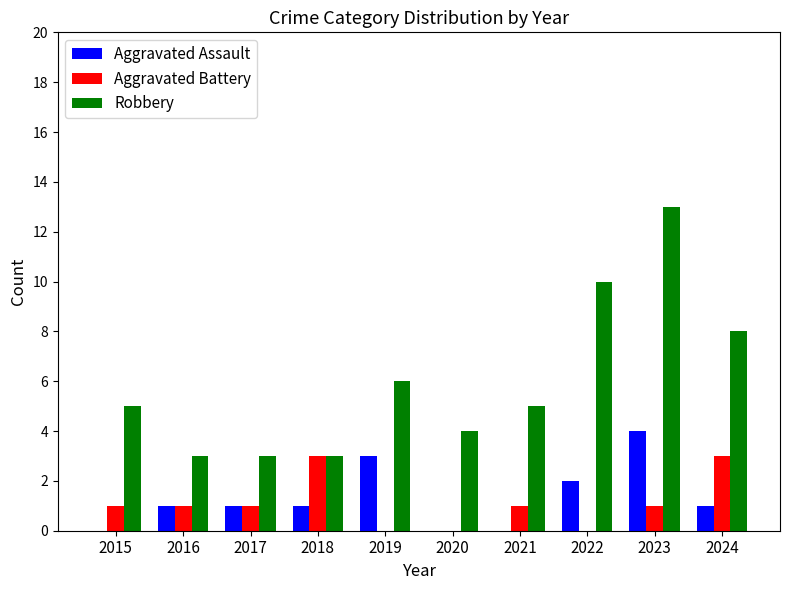

Which series has the largest total across all categories?

Robbery